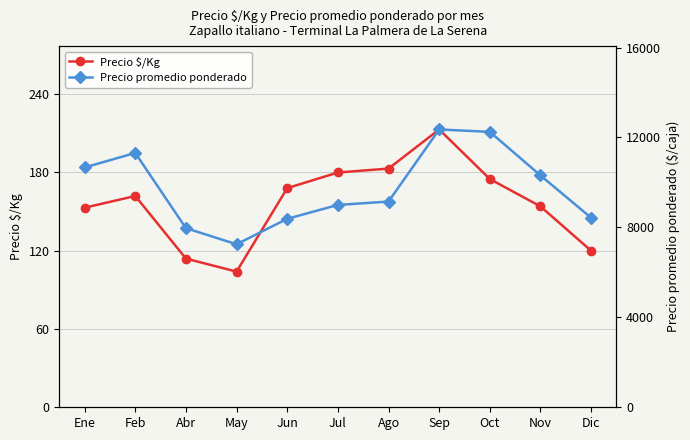

What is the value of the Precio $/Kg point at the 7th from the left?

183